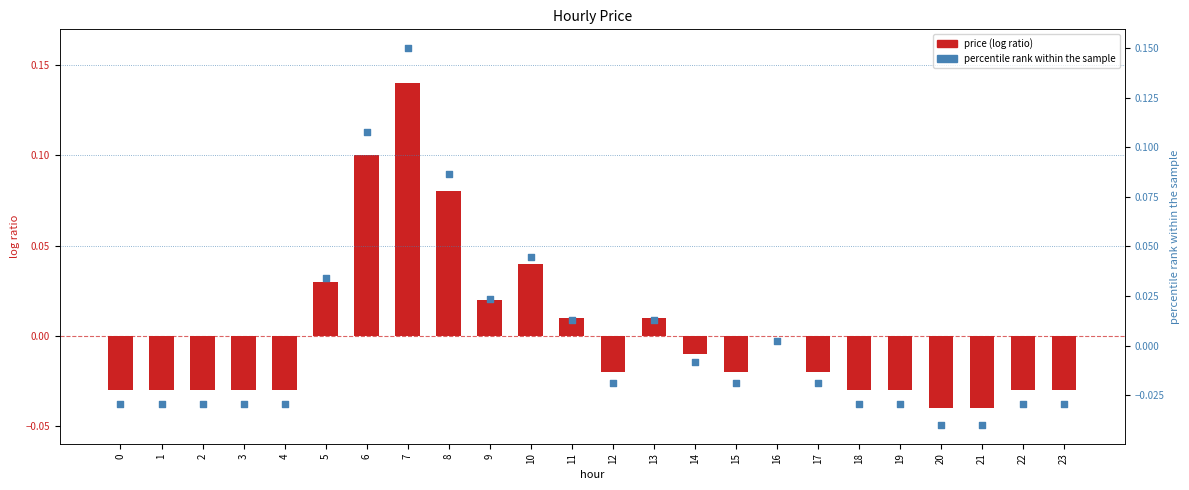

Which series has the largest total across all categories?

price